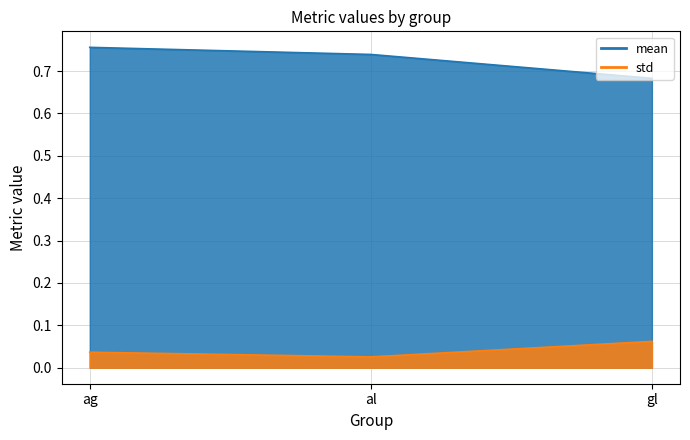

Which has a higher value, ag or al?

ag